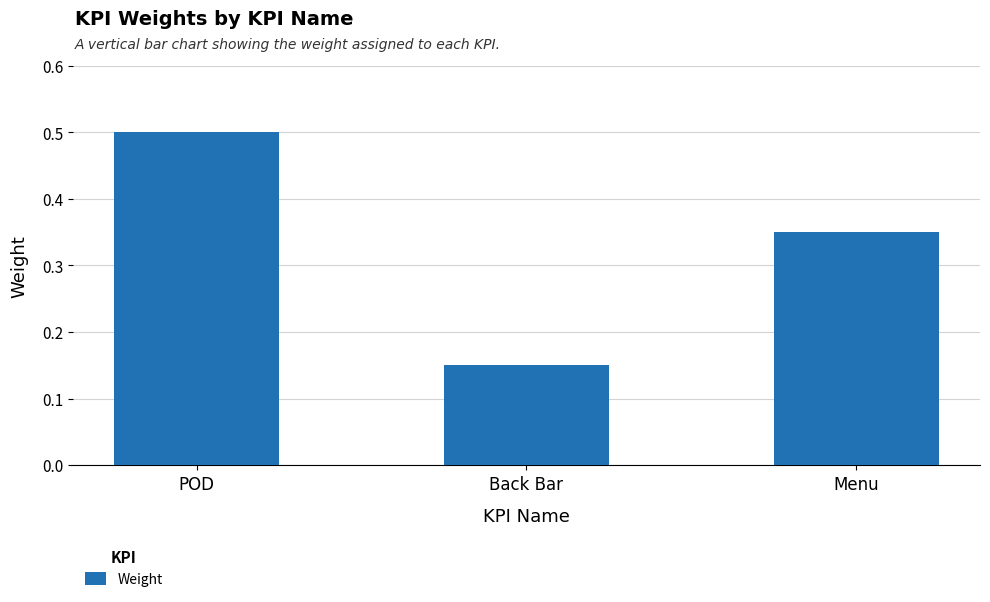

At which category does the chart reach its peak across all series?

POD